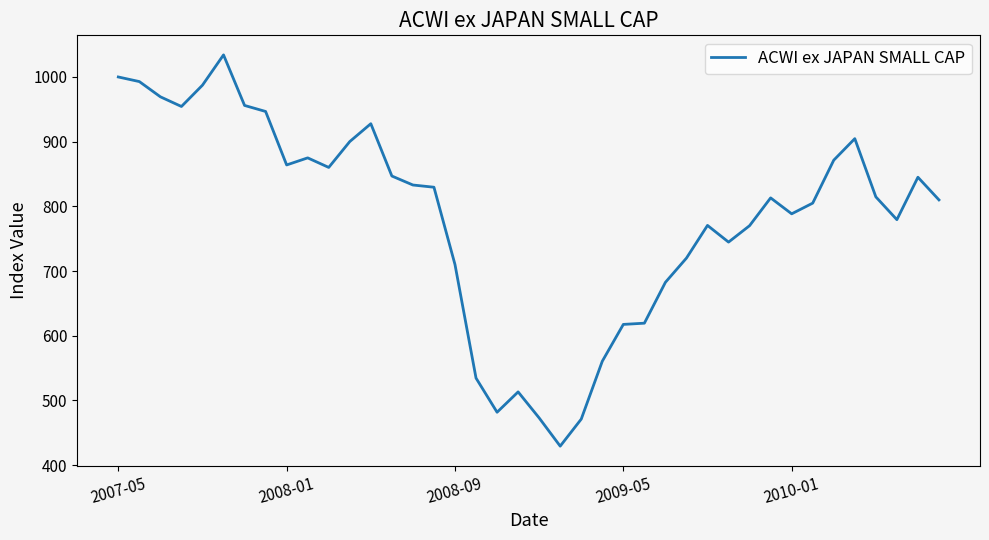

What is the difference between the maximum and minimum values?

604.7